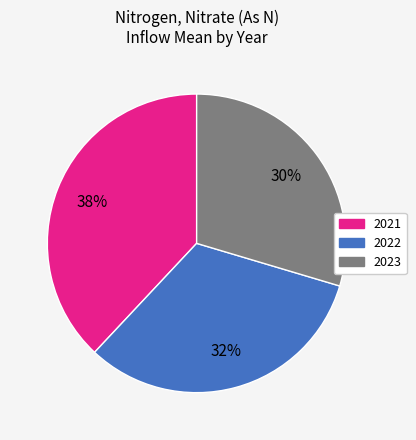

To the nearest percent, what is the average slice percentage?

33%